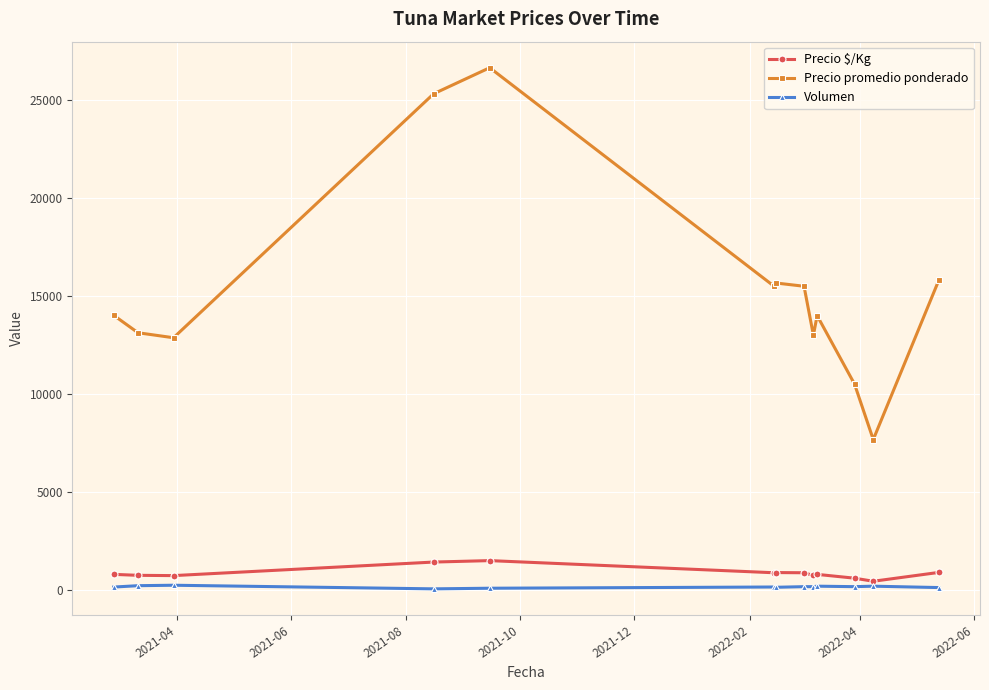

True or false: Precio promedio ponderado and Precio $/Kg cross at least once.

False